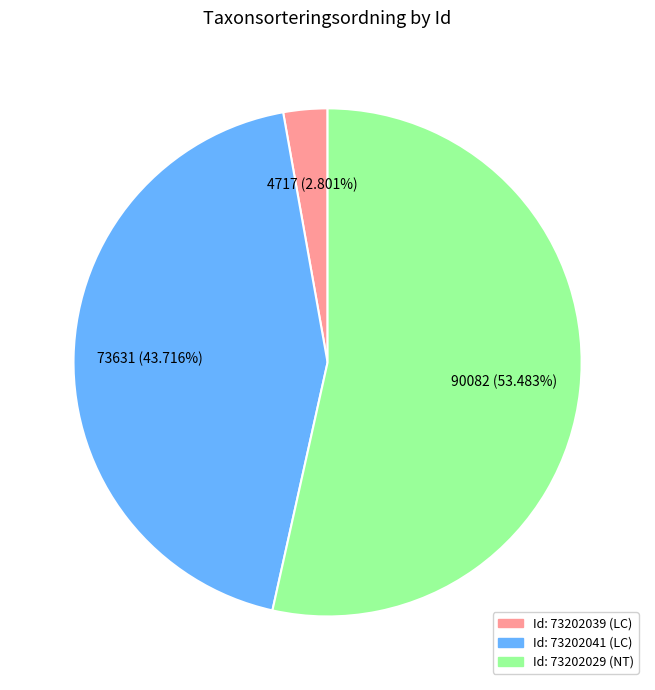

Is there any slice that represents more than half of the pie?

Yes